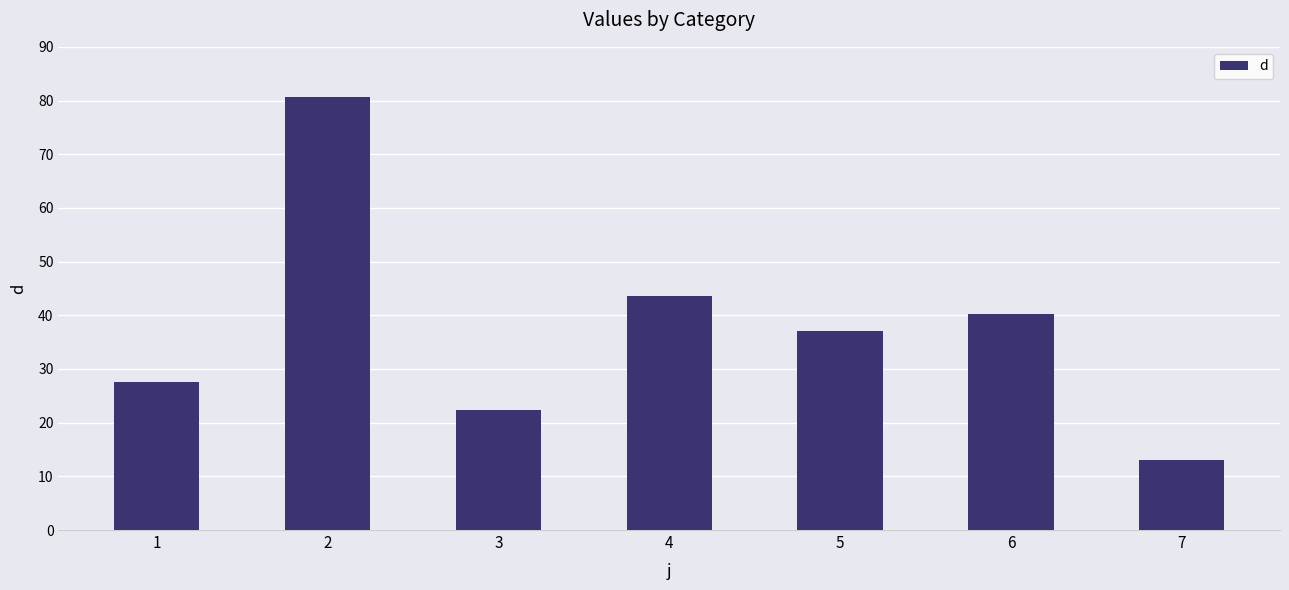

What is the average value?

37.8